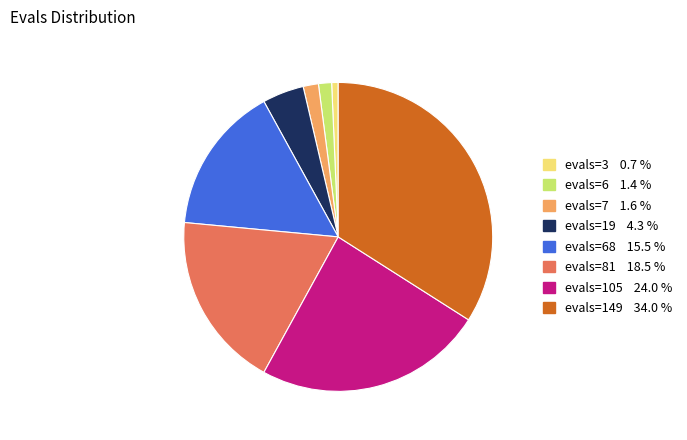

Is there a majority slice in this chart?

No